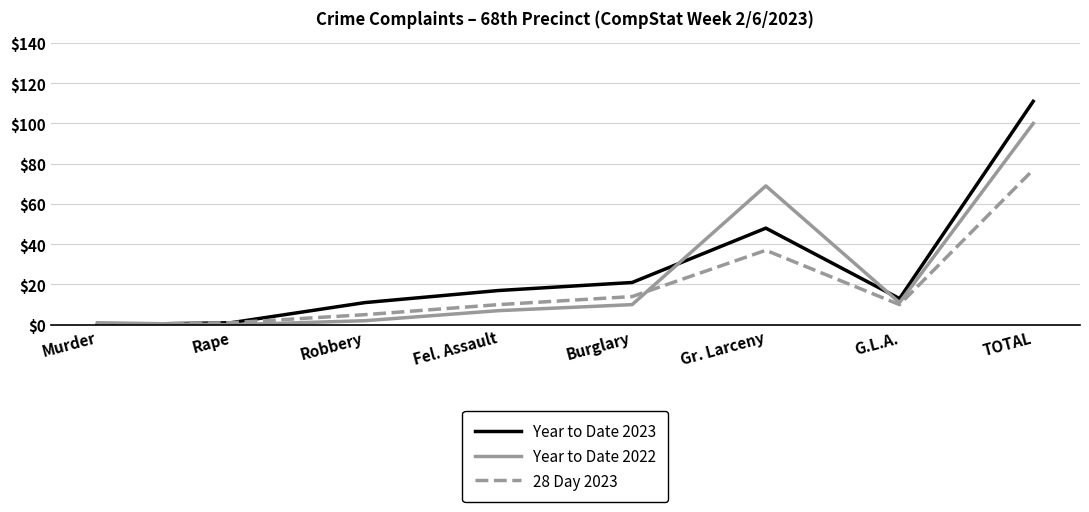

At which category does 28 Day 2023 reach its first local peak?

Gr. Larceny